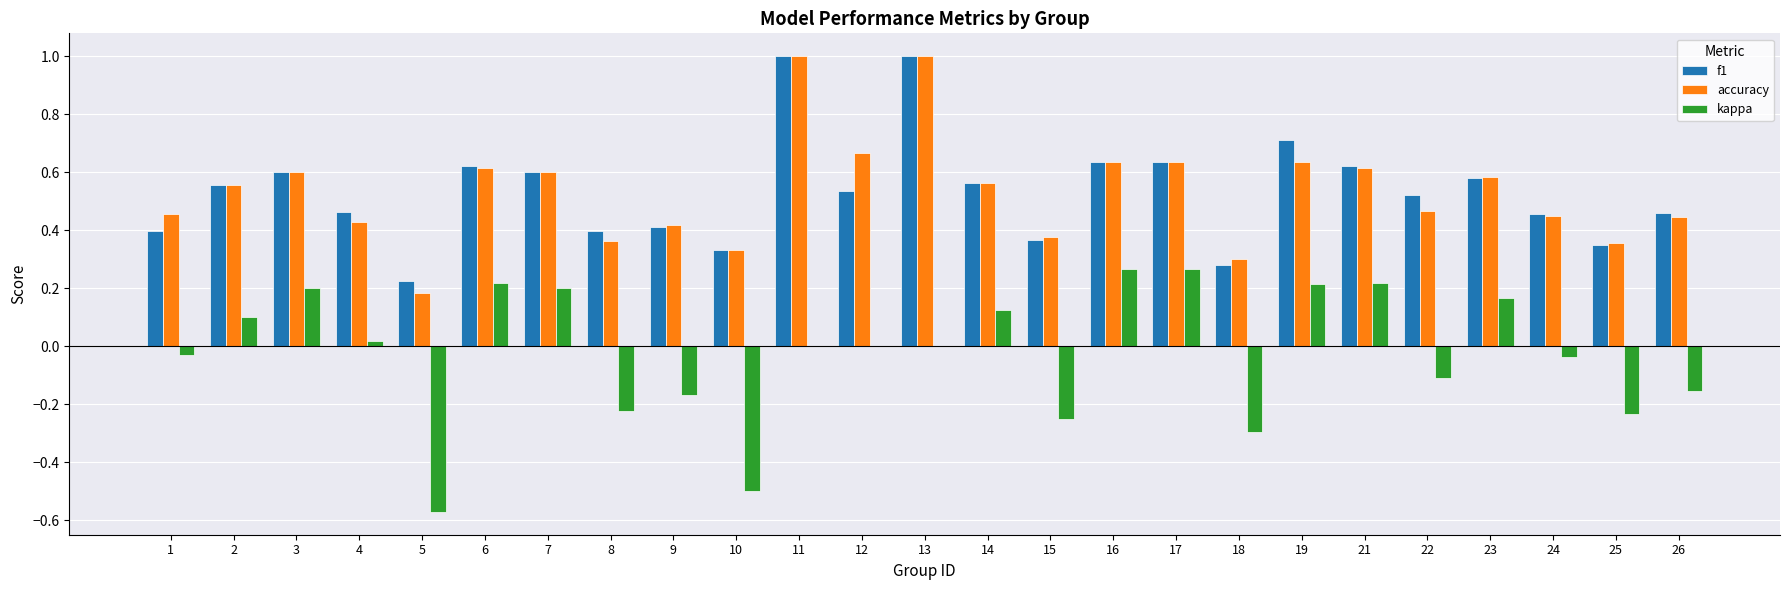

Which series changed the most between 18 and 22?

f1